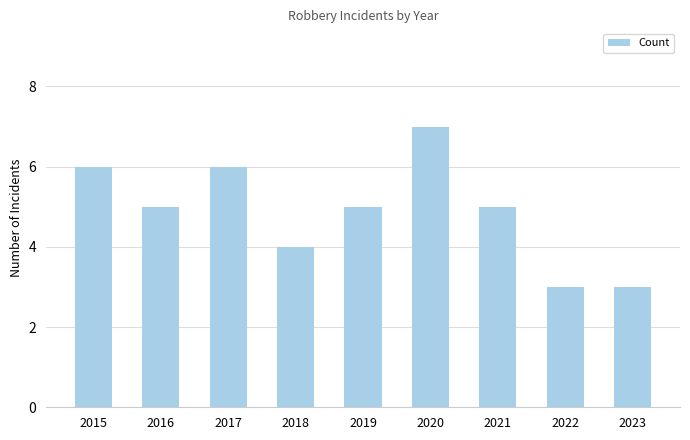

Which label corresponds to the largest value in the chart?

2020